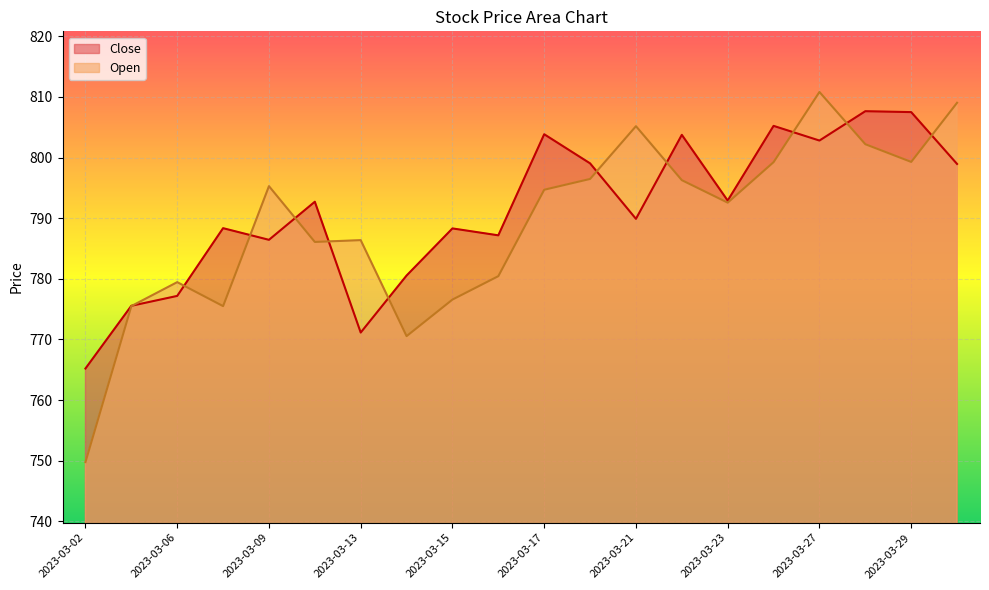

What is the value of the Close point at the 20th from the left?

798.9